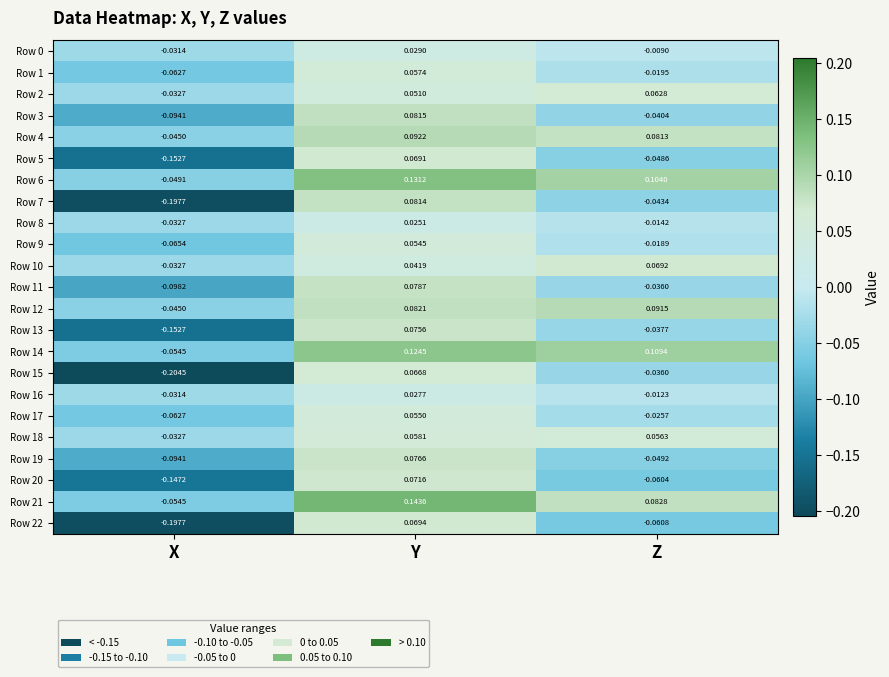

Which category has the lowest value across all series?

X